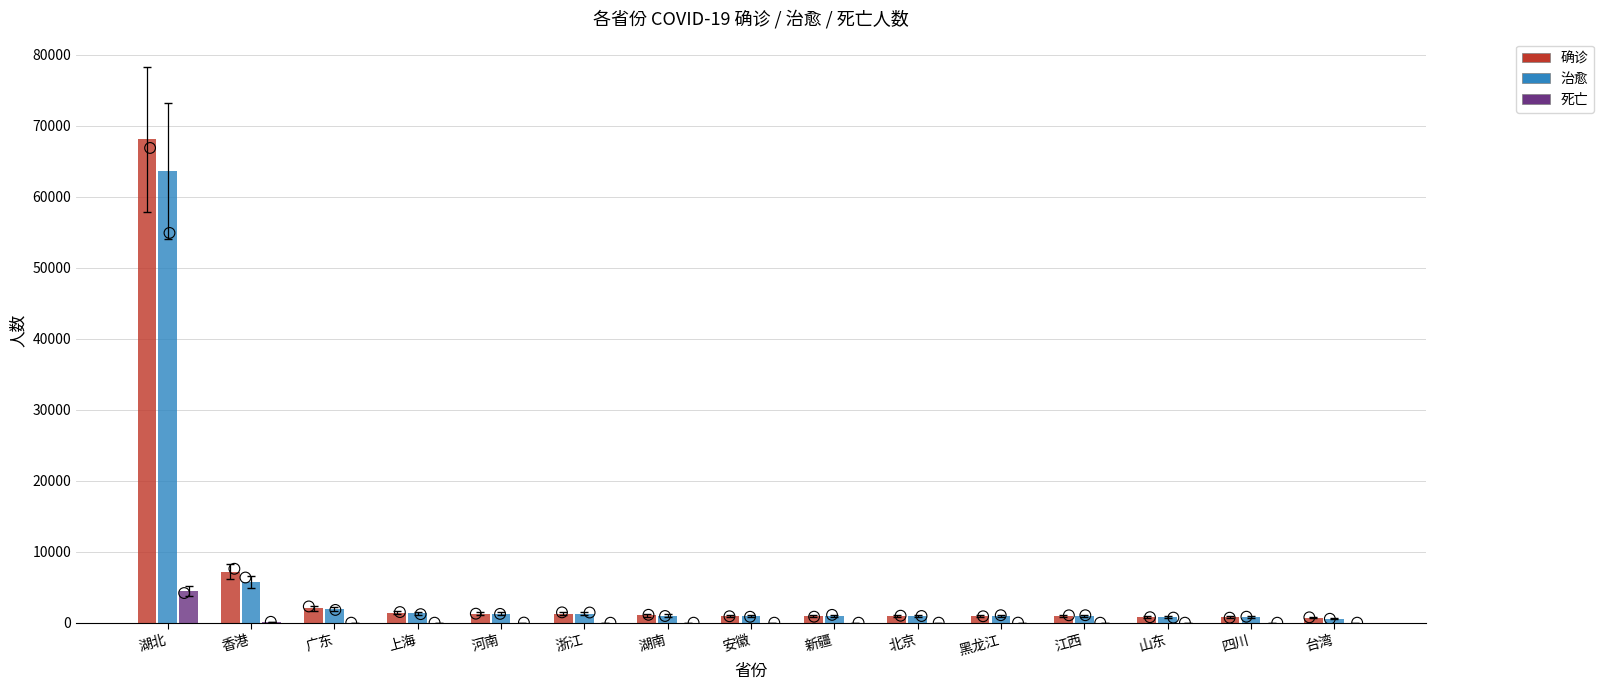

At which category is the sum across all series the highest?

湖北